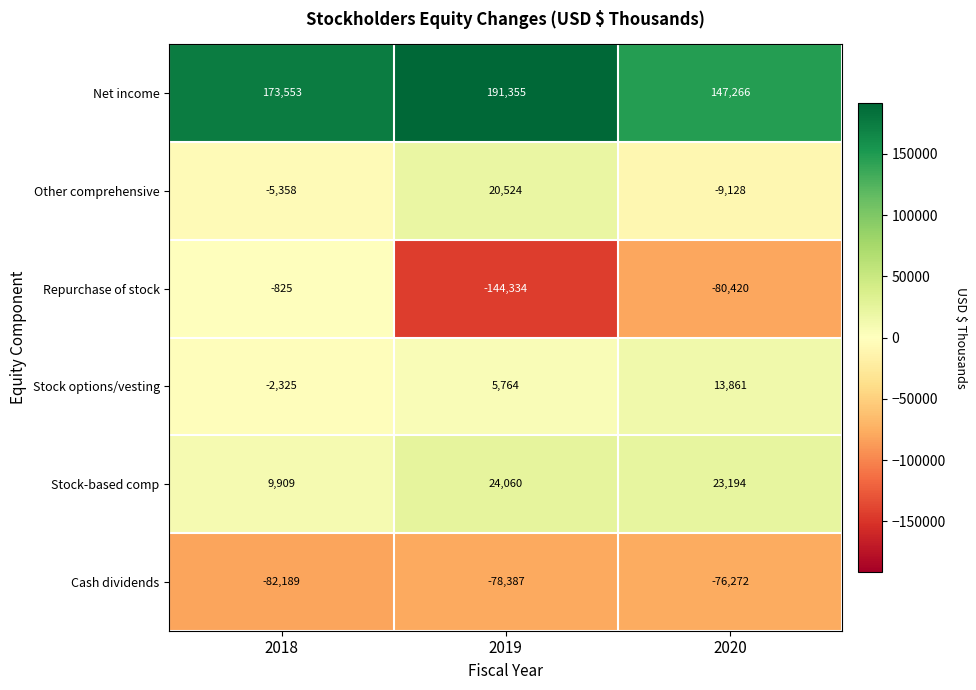

Reading left to right, what are all the values shown in this chart?

Net income: 173553	191355	147266
Other comprehensive: -5358	20524	-9128
Repurchase of stock: -825	-144334	-80420
Stock options/vesting: -2325	5764	13861
Stock-based comp: 9909	24060	23194
Cash dividends: -82189	-78387	-76272